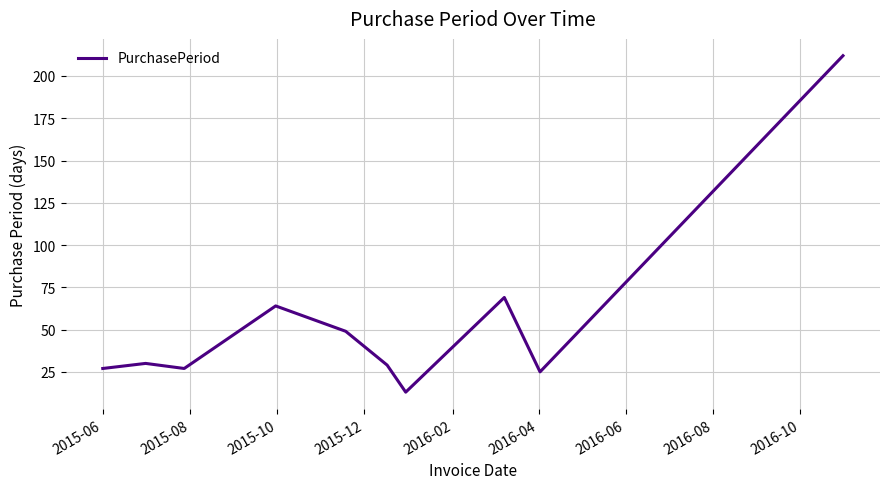

How many values are below 30?

5